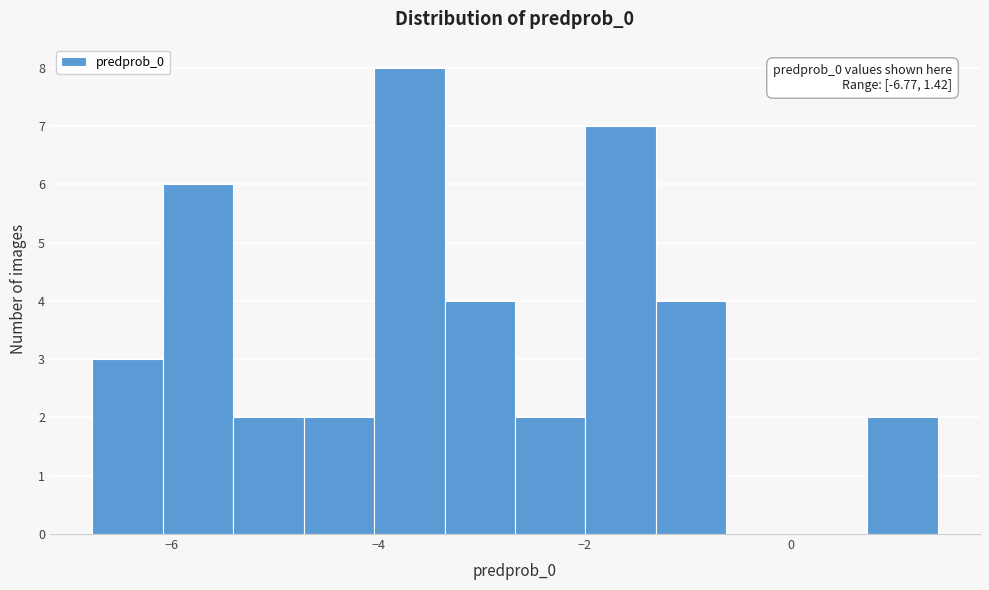

Read against the x-axis, roughly where is the centre of the tallest bar?

-3.6